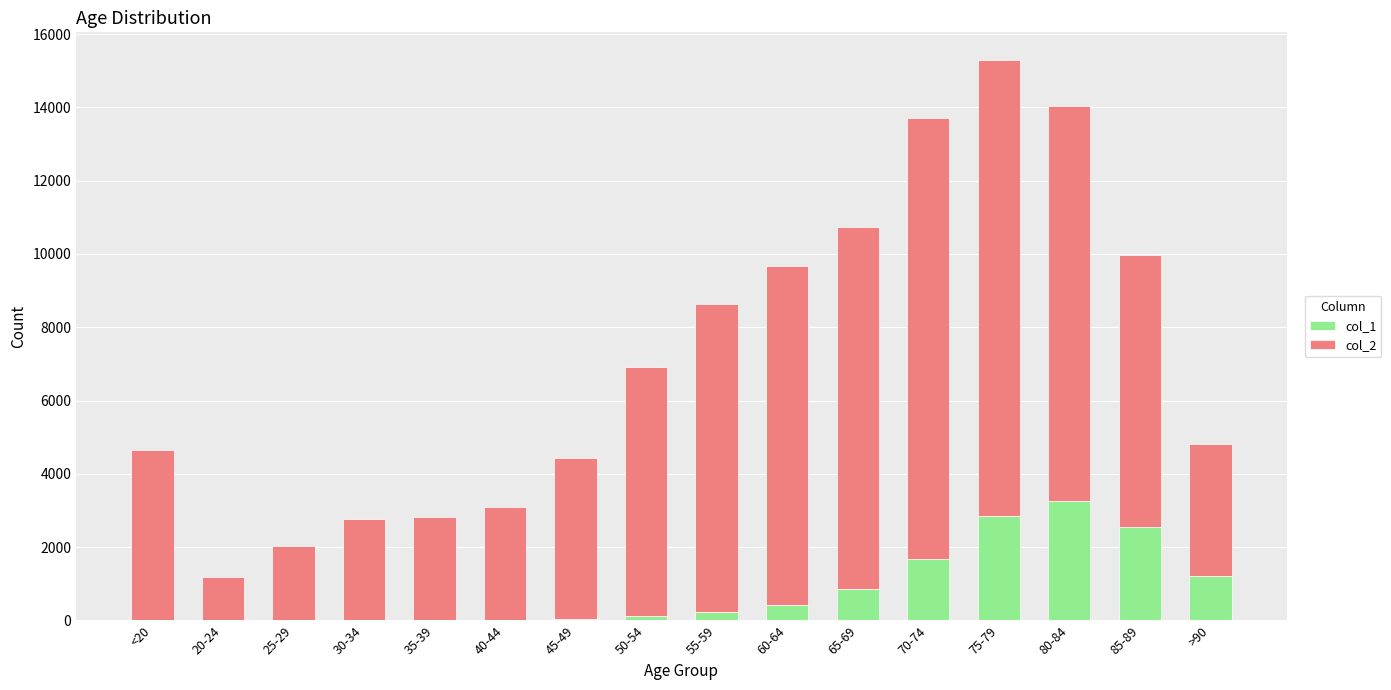

What are all the series names shown in the legend?

col_1, col_2